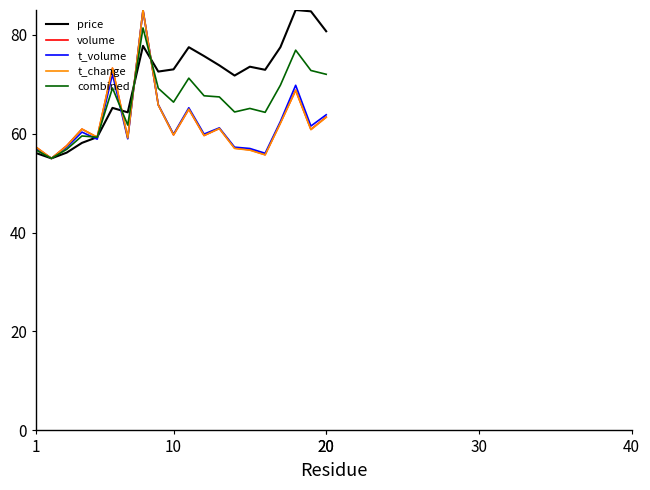

What is the sum of all price values?

1410.6